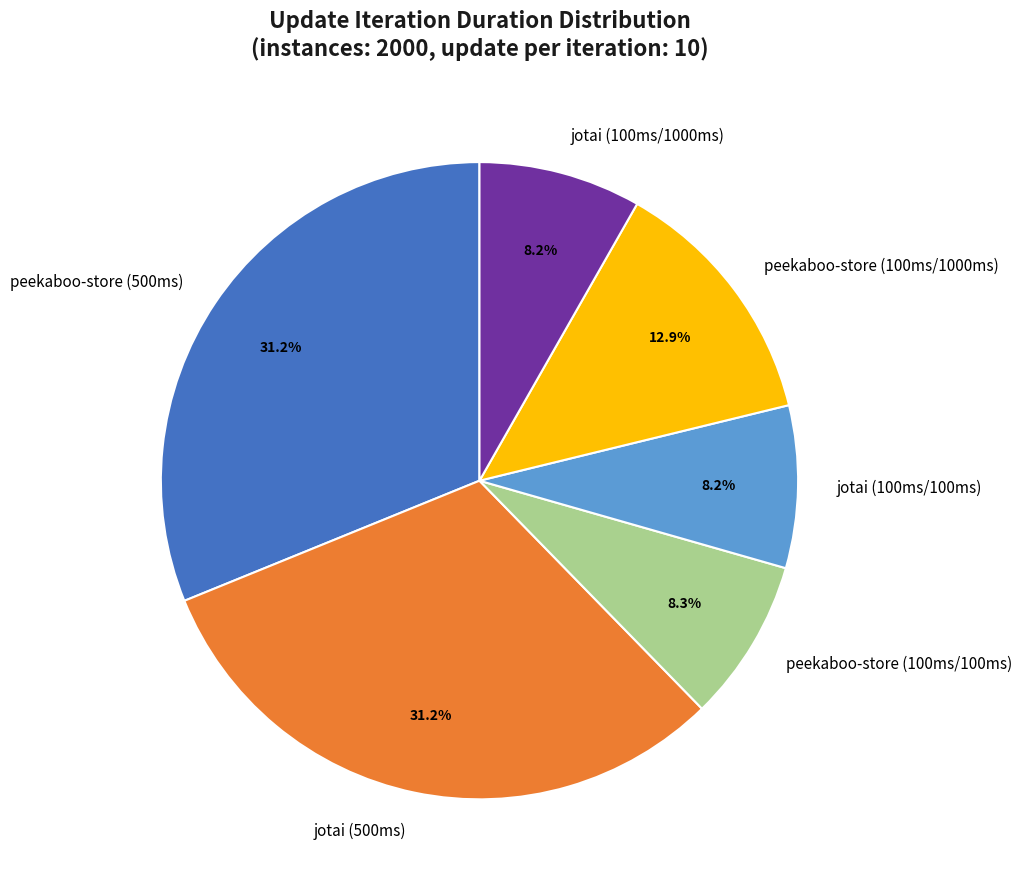

Is it true that jotai (100ms/100ms) is 8% of the pie?

True